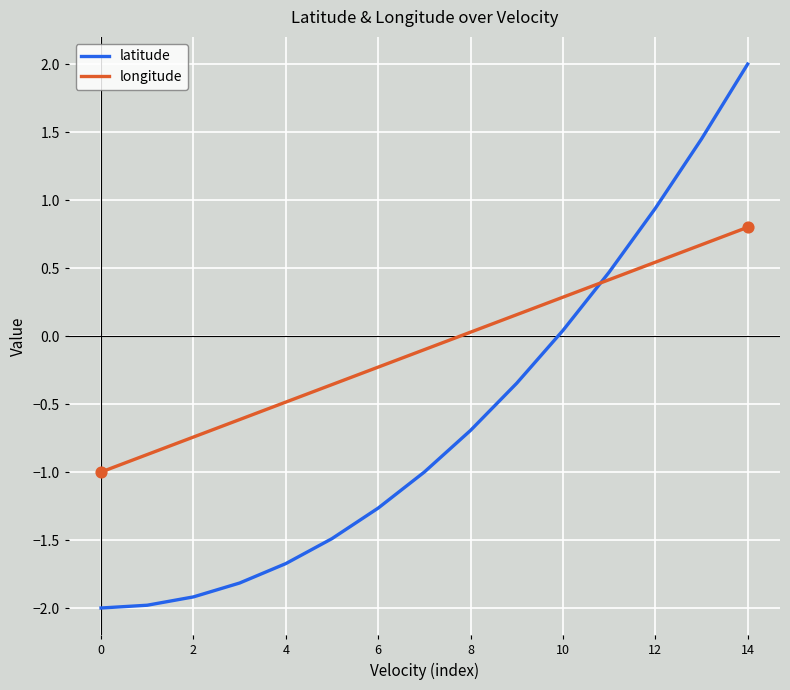

Which series has the largest range (max minus min)?

latitude